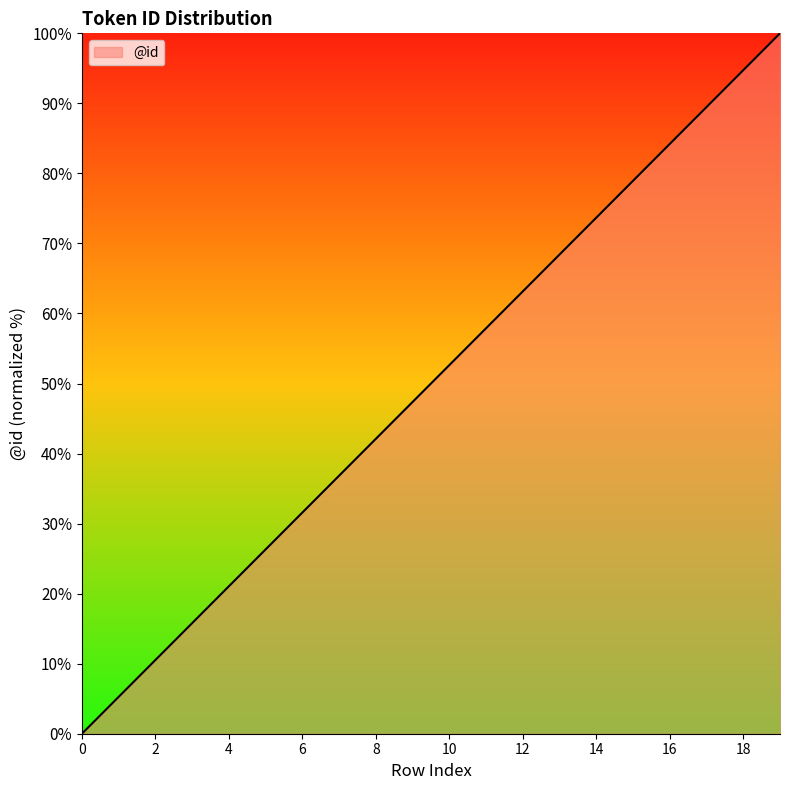

What is the greatest value displayed?

100.0